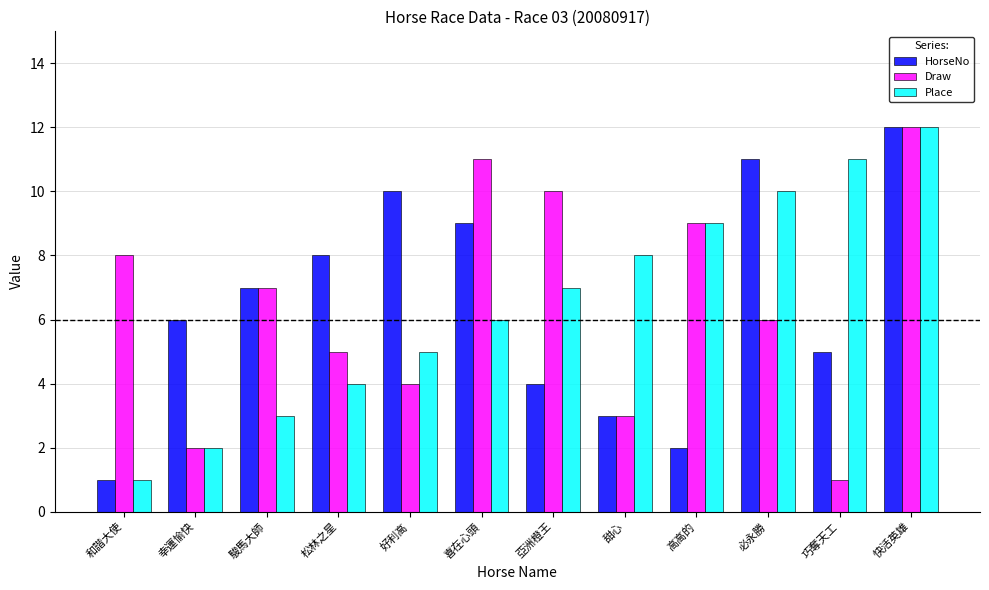

Between 巧奪天工 and 快活英雄, which series saw the biggest shift?

Draw